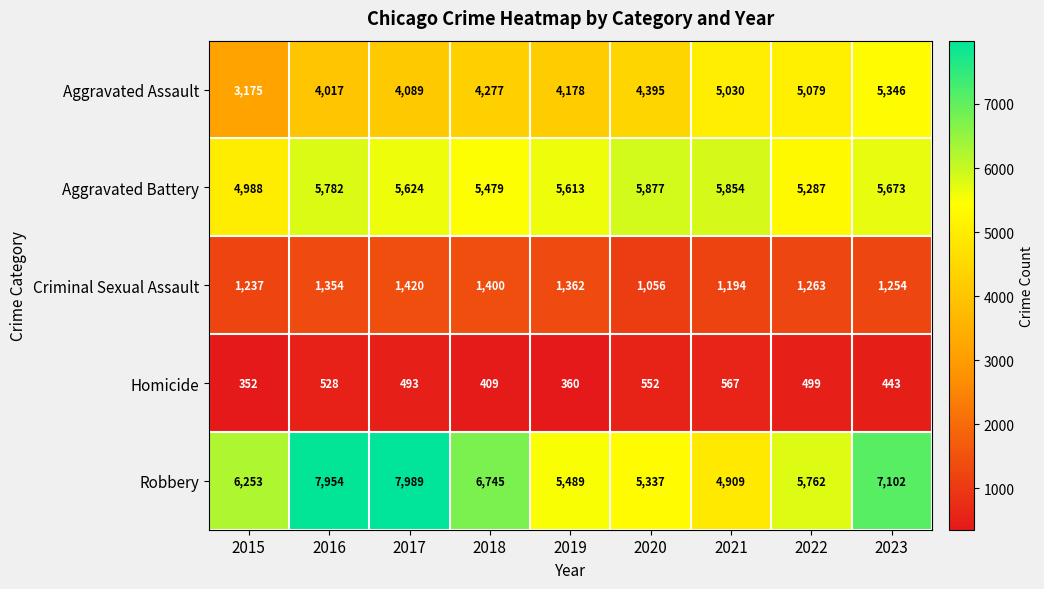

The Aggravated Assault series shows 3175 at 2015. True or false?

True